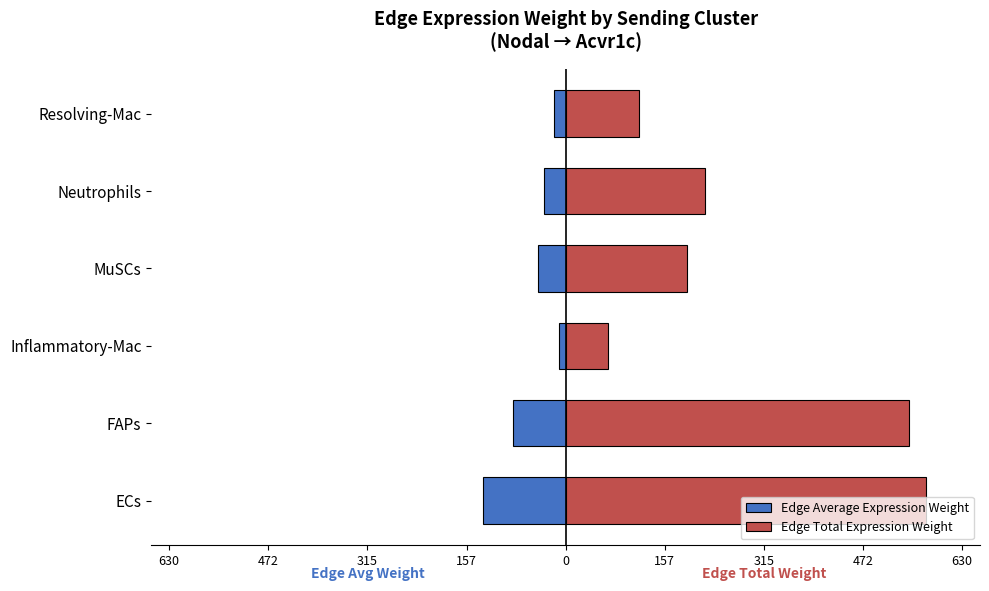

Is the value of Edge Total Expression Weight at FAPs greater than the value of Edge Average Expression Weight at MuSCs?

Yes